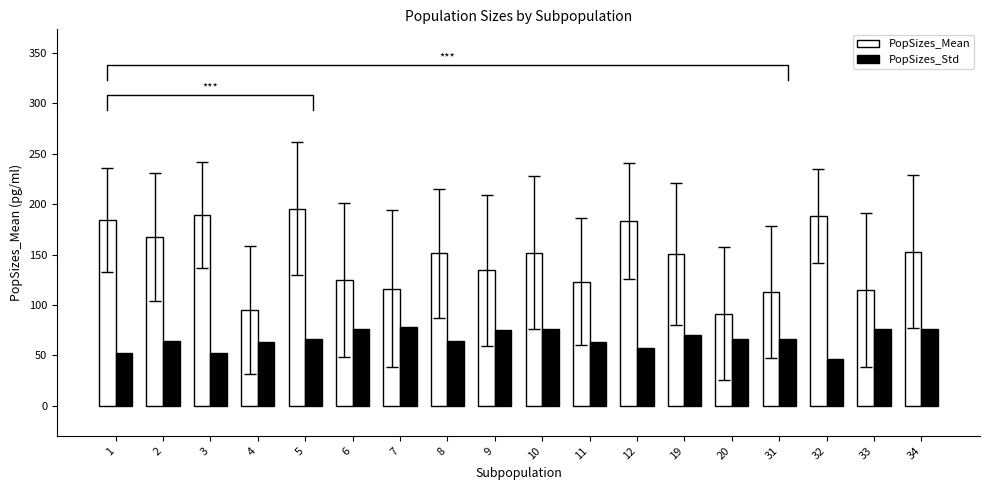

What is the spread (max minus min) of values at 5?

129.8